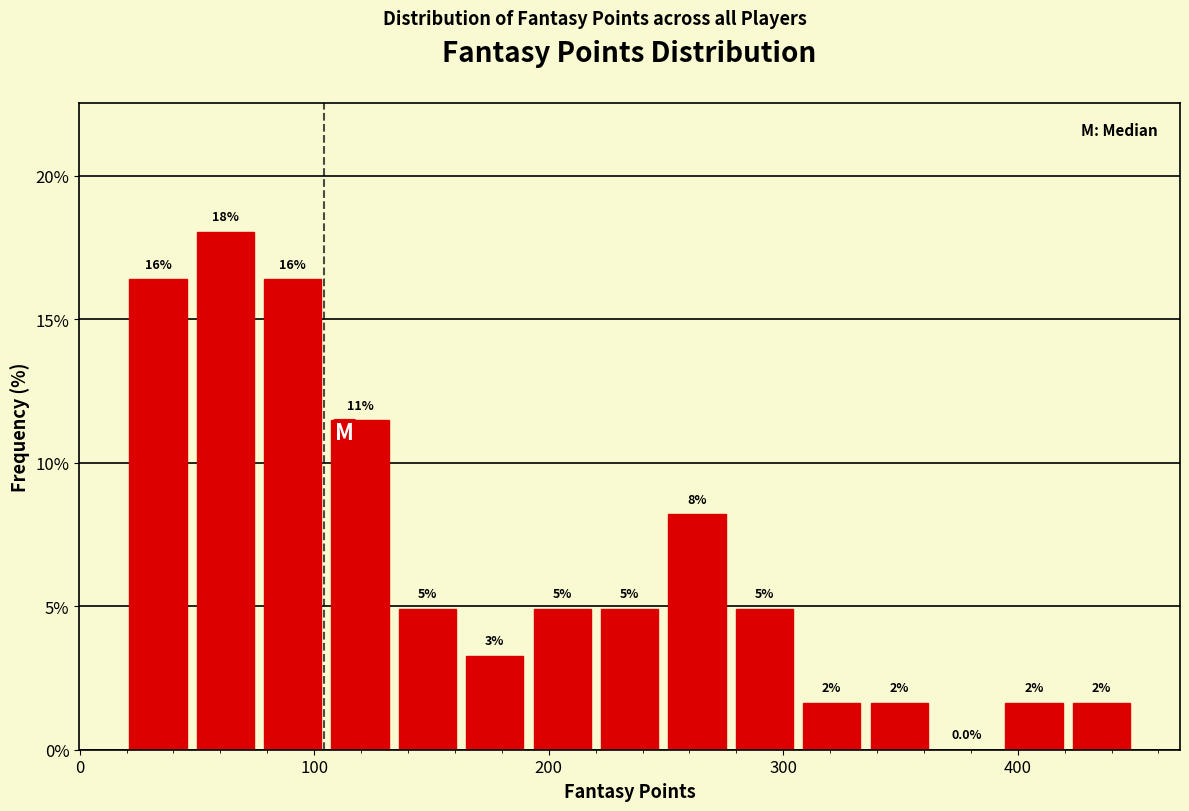

Read against the x-axis, roughly where is the centre of the tallest bar?

60